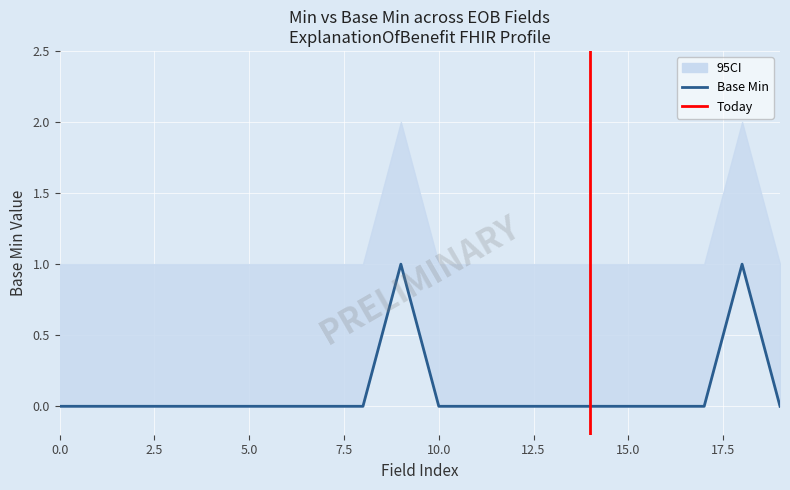

Rank the series at 0 from lowest to highest value.

Base Min, CI_lower, CI_upper